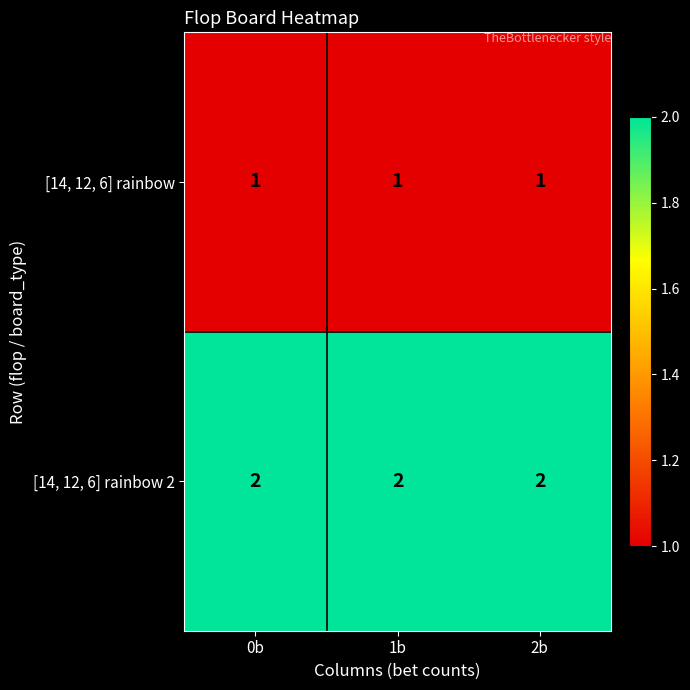

Is it true that [14, 12, 6] rainbow 2 equals 4 at 1b?

False